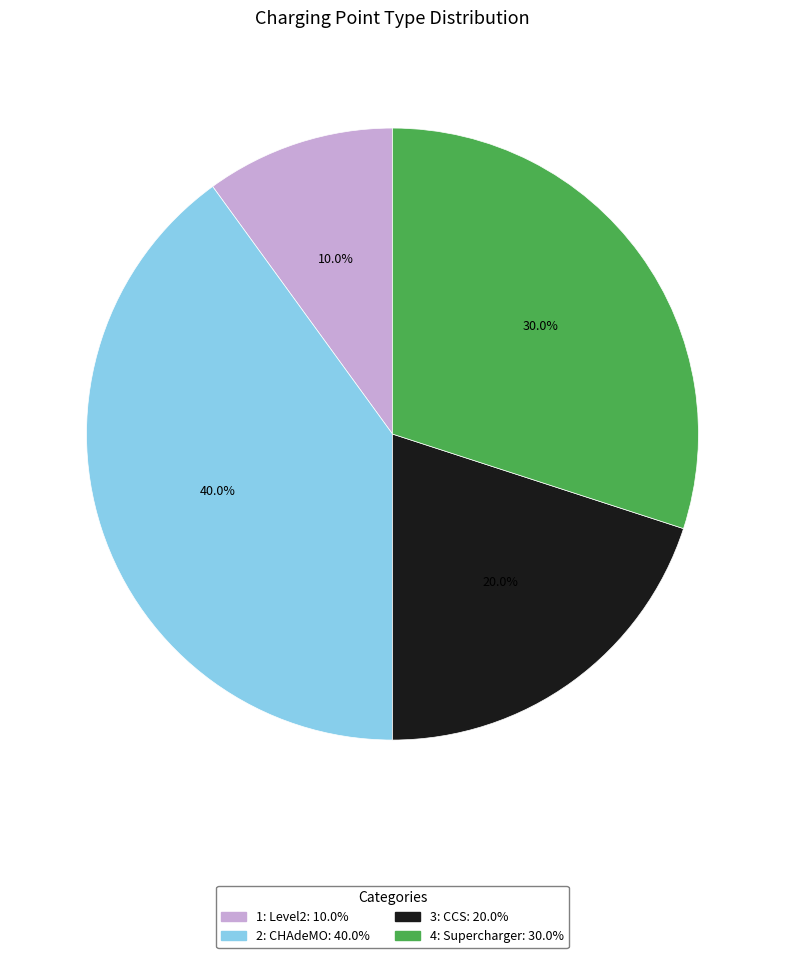

What portion of the pie excludes 3: CCS?

80.0%